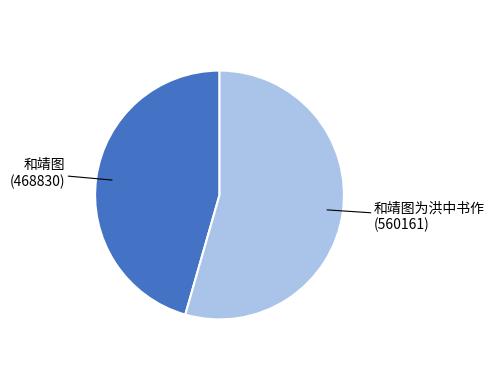

Count the number of slices in the pie.

2